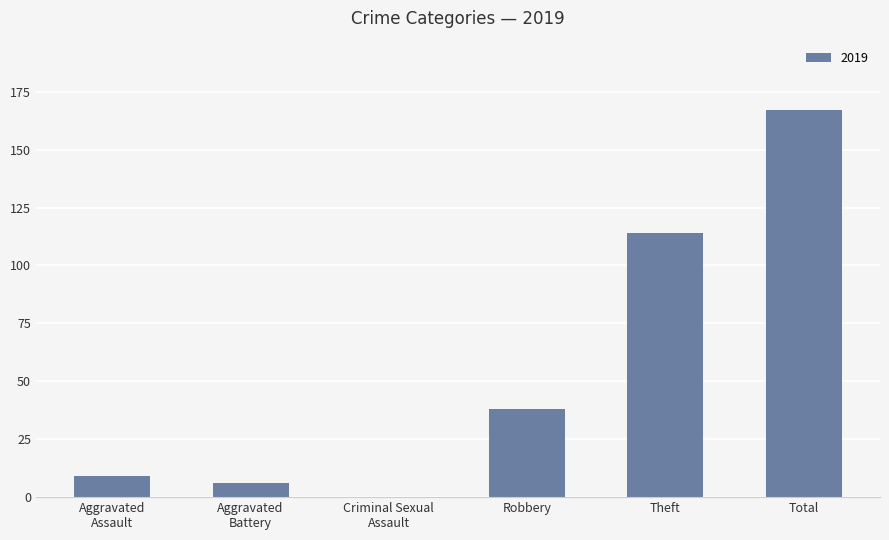

At which label is the value closest to 83?

Theft